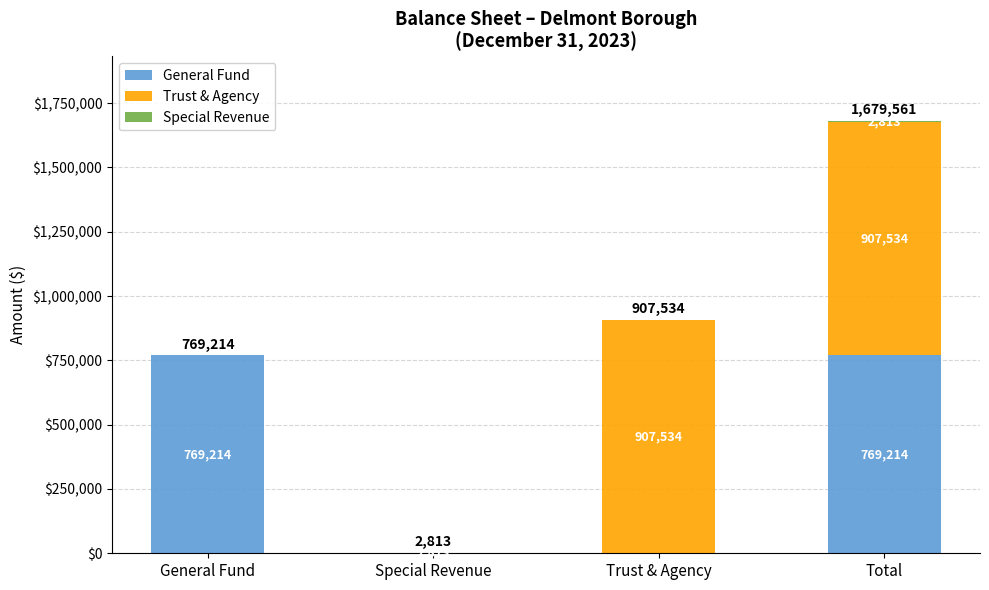

The value of General Fund at Total is 769214. True or false?

True